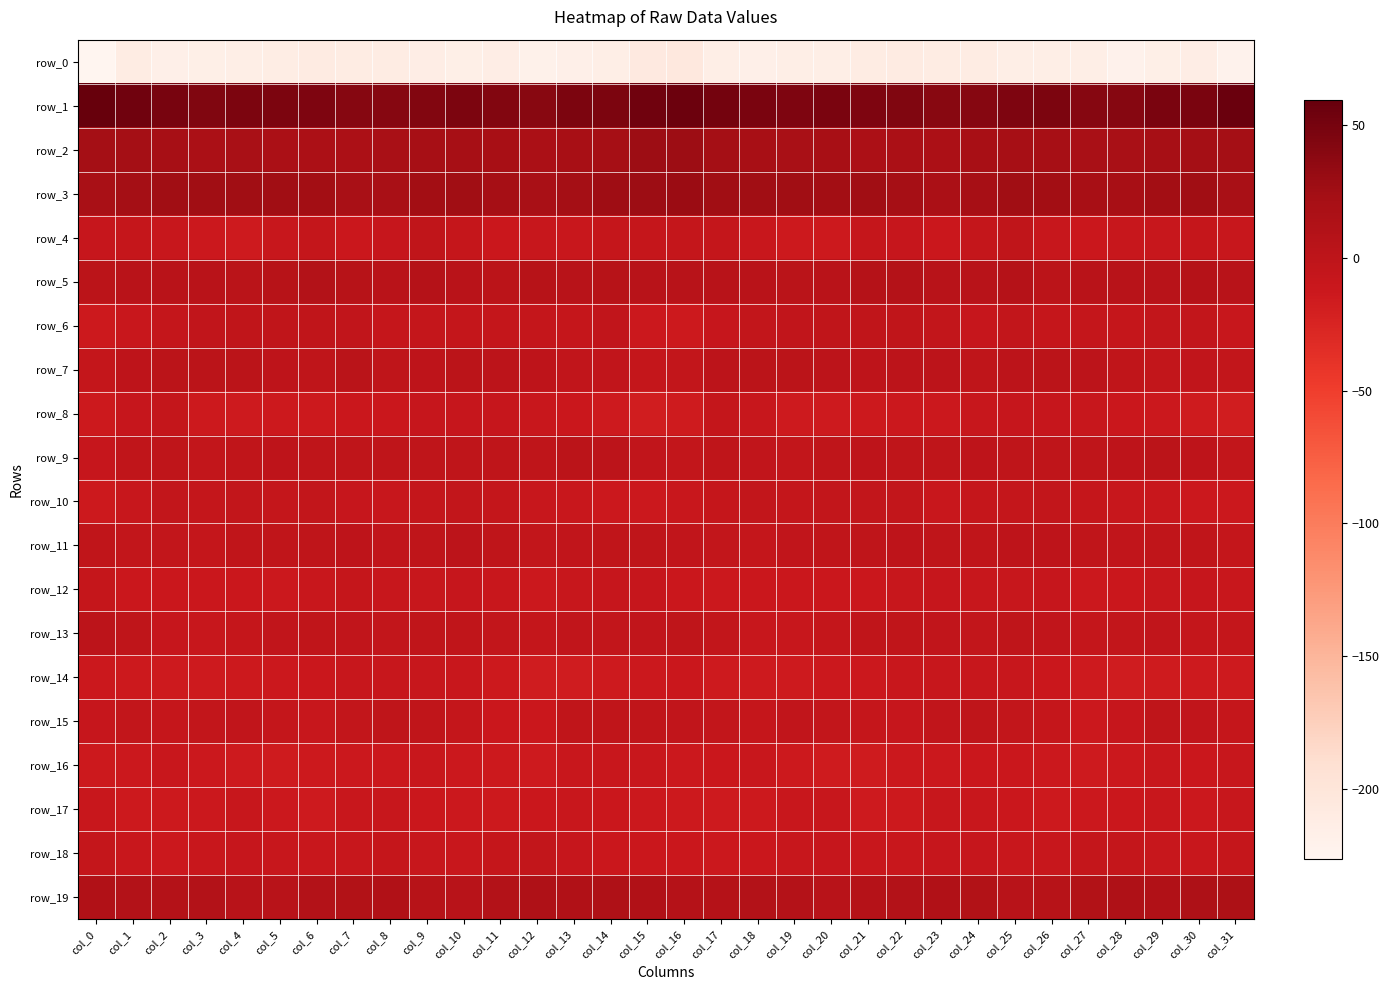

List the series in order of their peak value, lowest first.

row_0, row_16, row_17, row_14, row_12, row_8, row_18, row_10, row_4, row_6, row_15, row_11, row_13, row_9, row_7, row_5, row_19, row_2, row_3, row_1